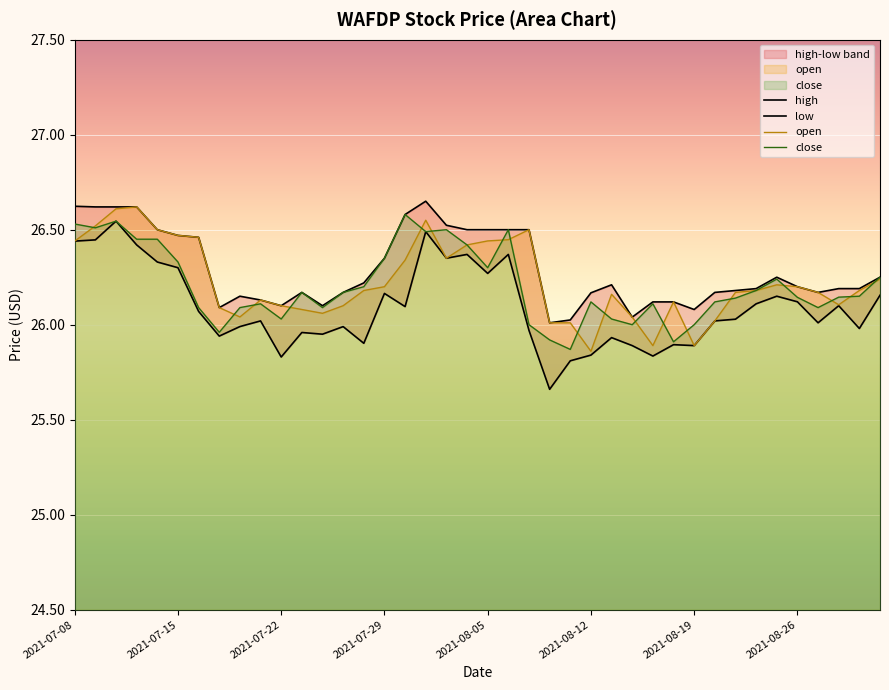

At which category does open reach its first local valley?

8